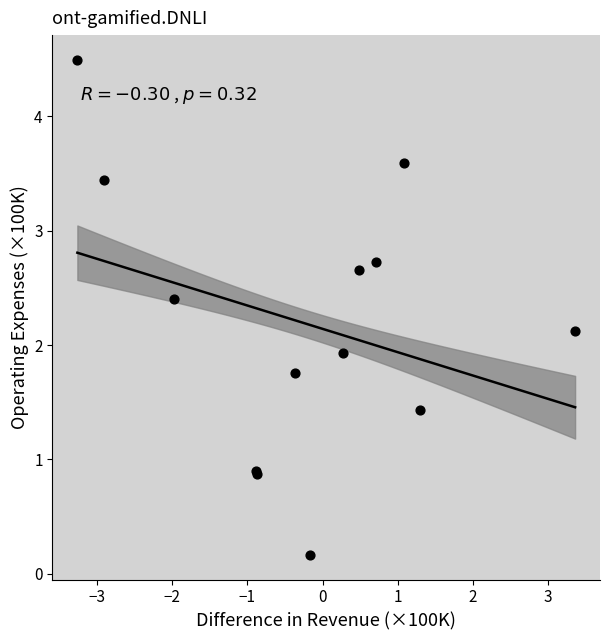

What Y value in the scatter plot is closest to 2?

1.9